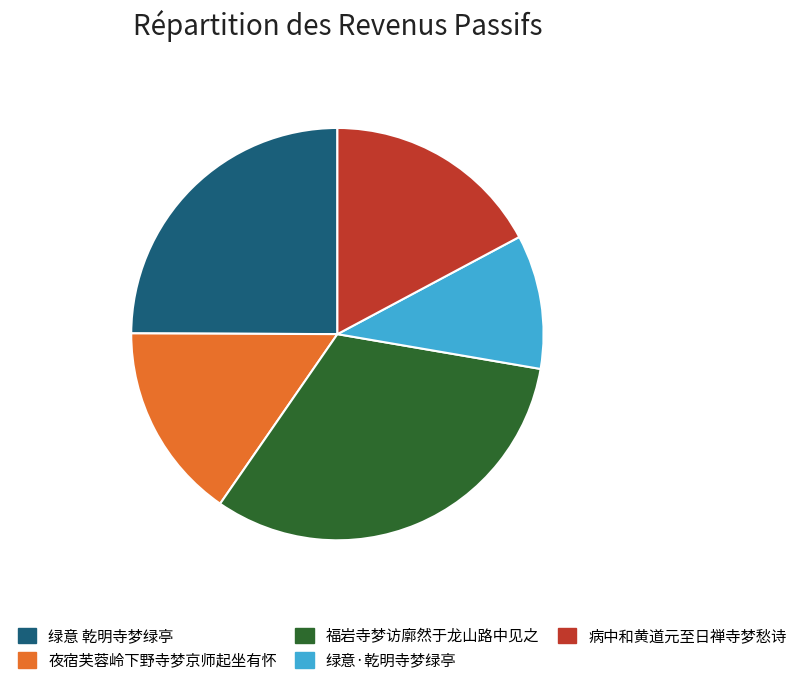

Rank the categories by value from highest to lowest.

福岩寺梦访廓然于龙山路中见之, 绿意 乾明寺梦绿亭, 病中和黄道元至日禅寺梦愁诗, 夜宿芙蓉岭下野寺梦京师起坐有怀, 绿意·乾明寺梦绿亭